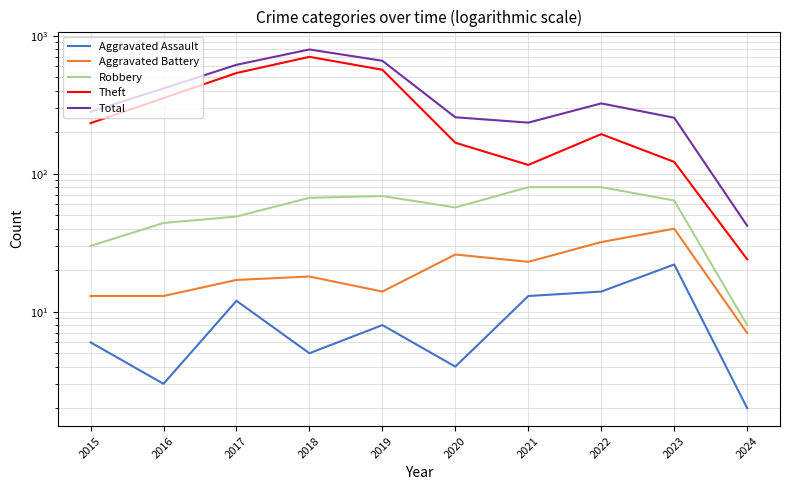

Where is the first local minimum for Robbery?

2020